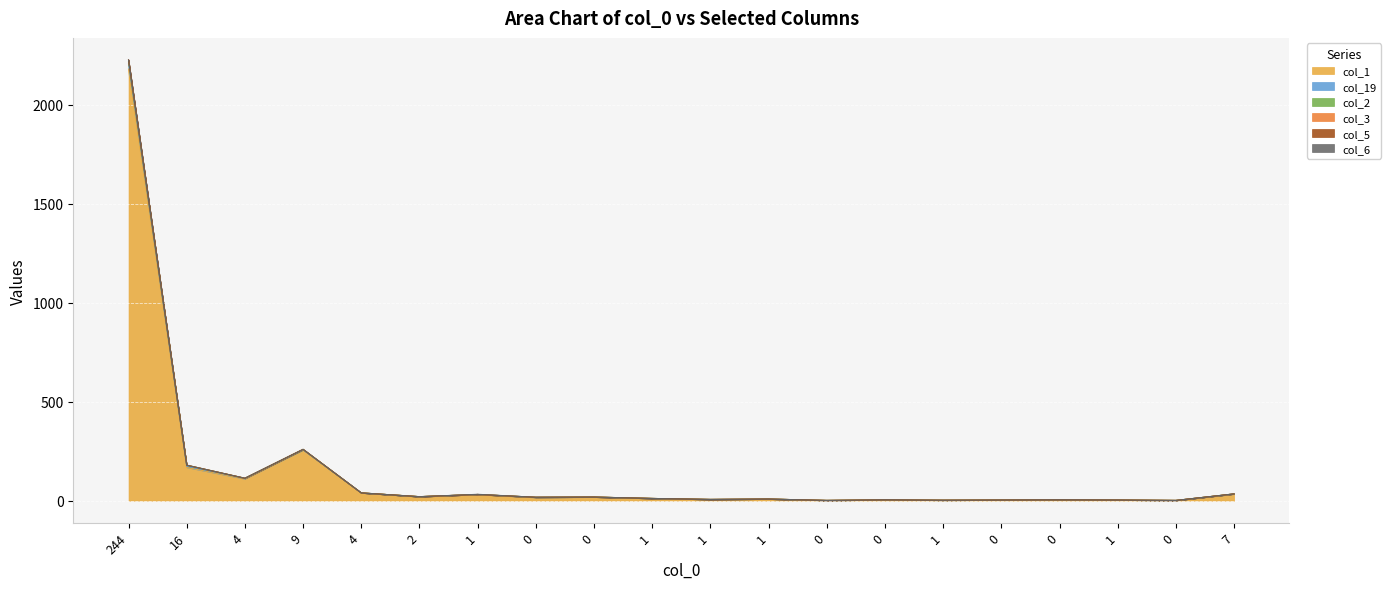

At how many categories does at least one series exceed 946?

1